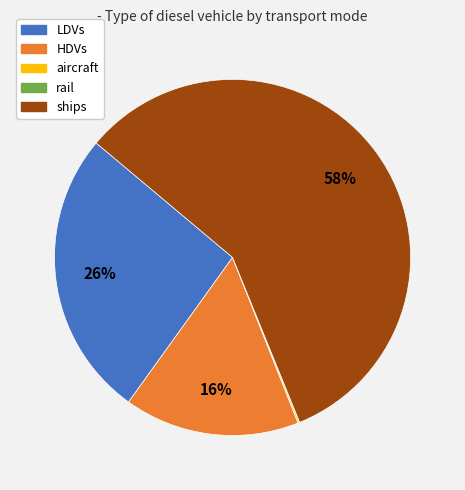

To the nearest percent, what is the difference between the largest and smallest slice percentages?

58%